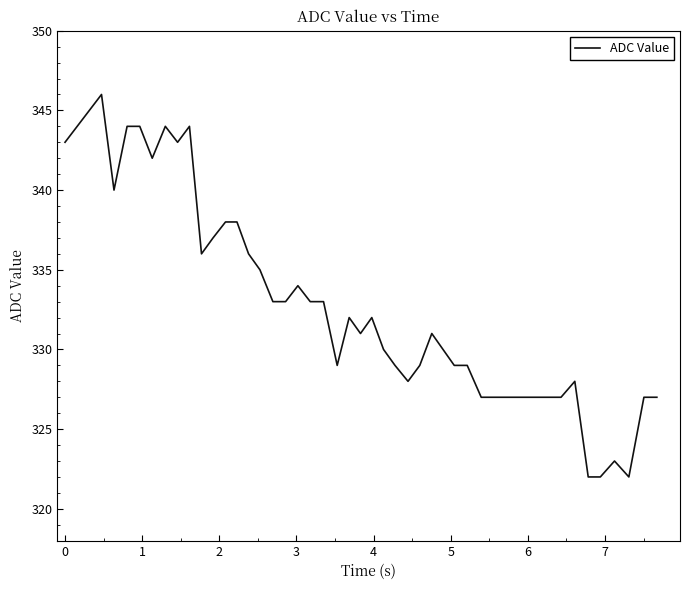

What is the greatest value displayed?

346